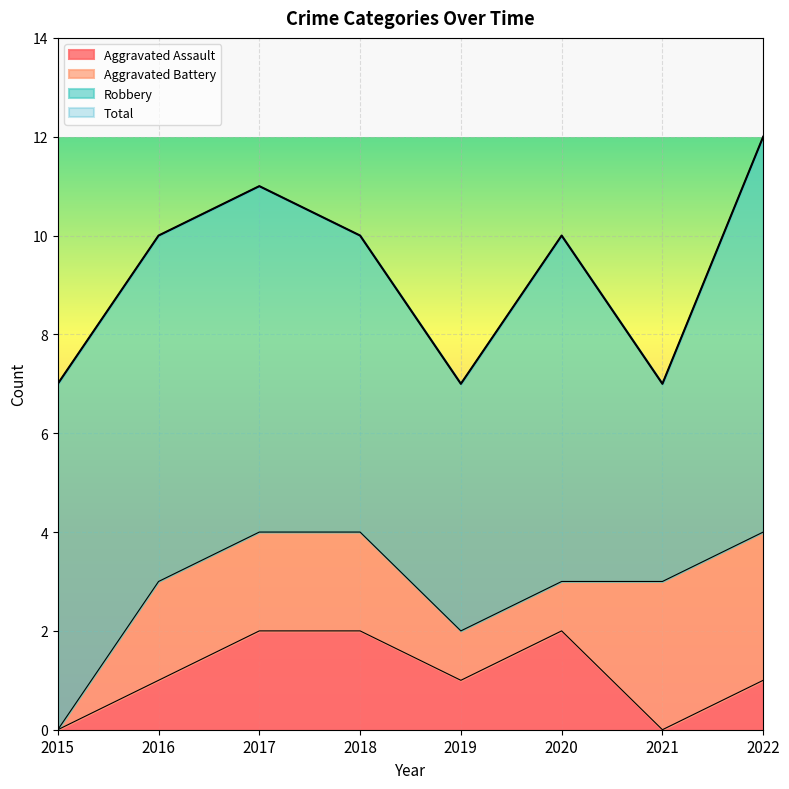

Is the value of Total at 2017 greater than the value of Aggravated Assault at 2021?

Yes